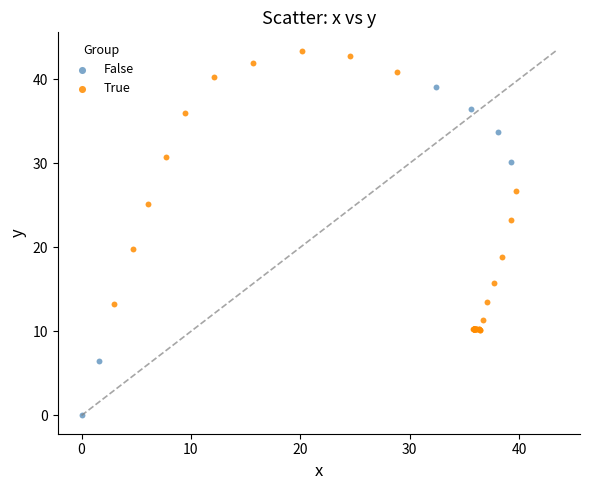

Which series has the largest Y range (max minus min)?

False